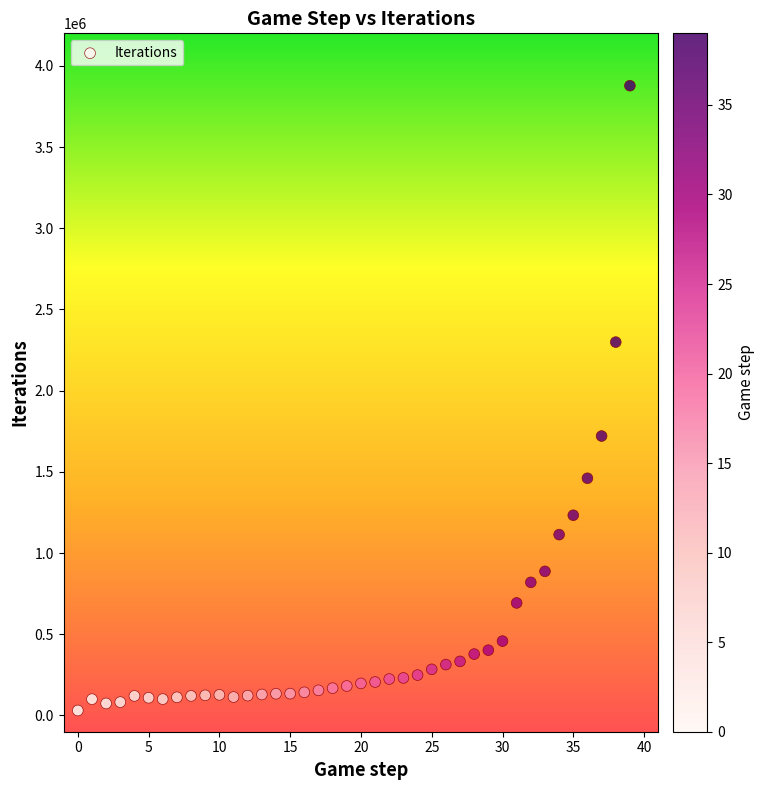

What Y value in the scatter plot is closest to 1954176?

1720533